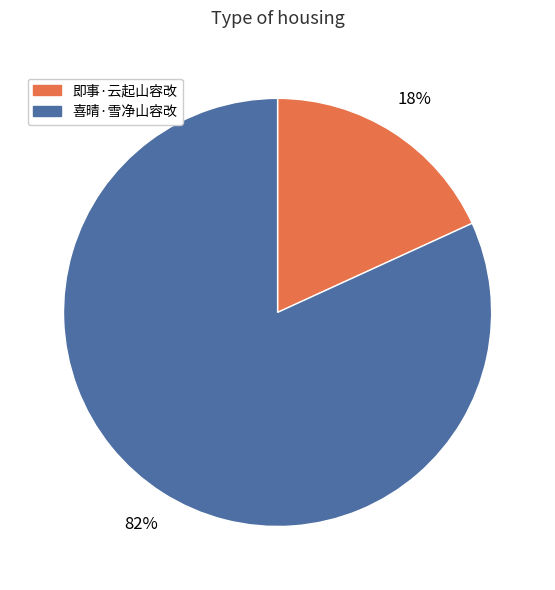

Count the number of slices in the pie.

2